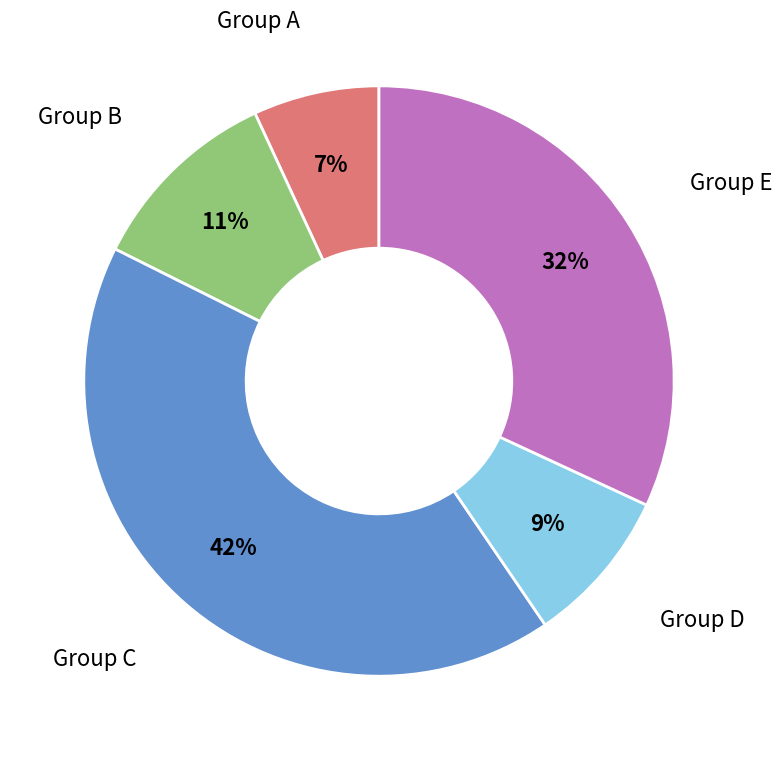

How many segments does this pie chart have?

5